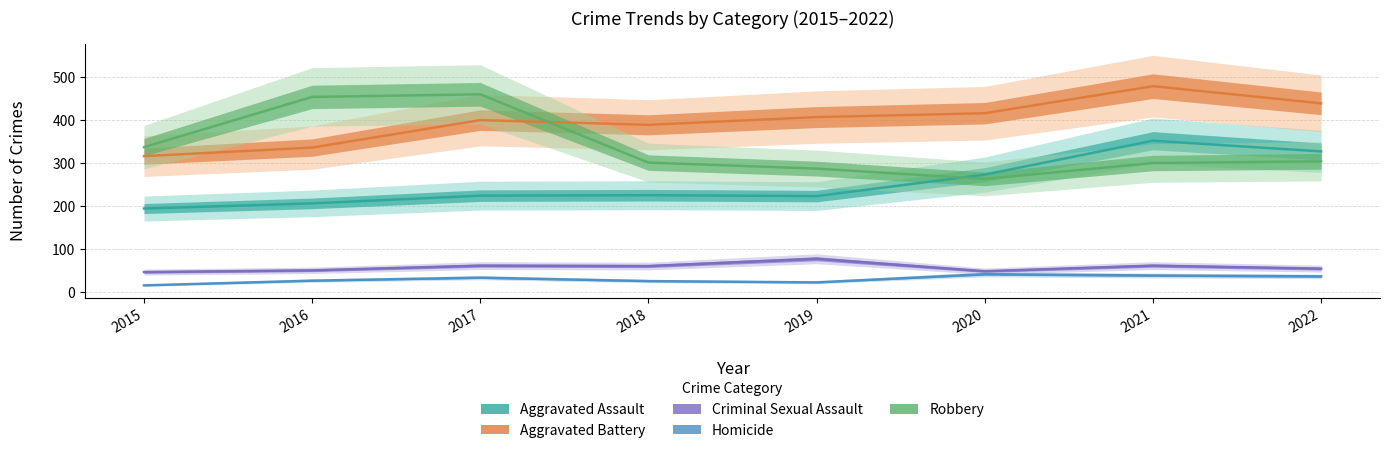

In Aggravated Battery, how many points are higher than both neighbors (excluding endpoints)?

2